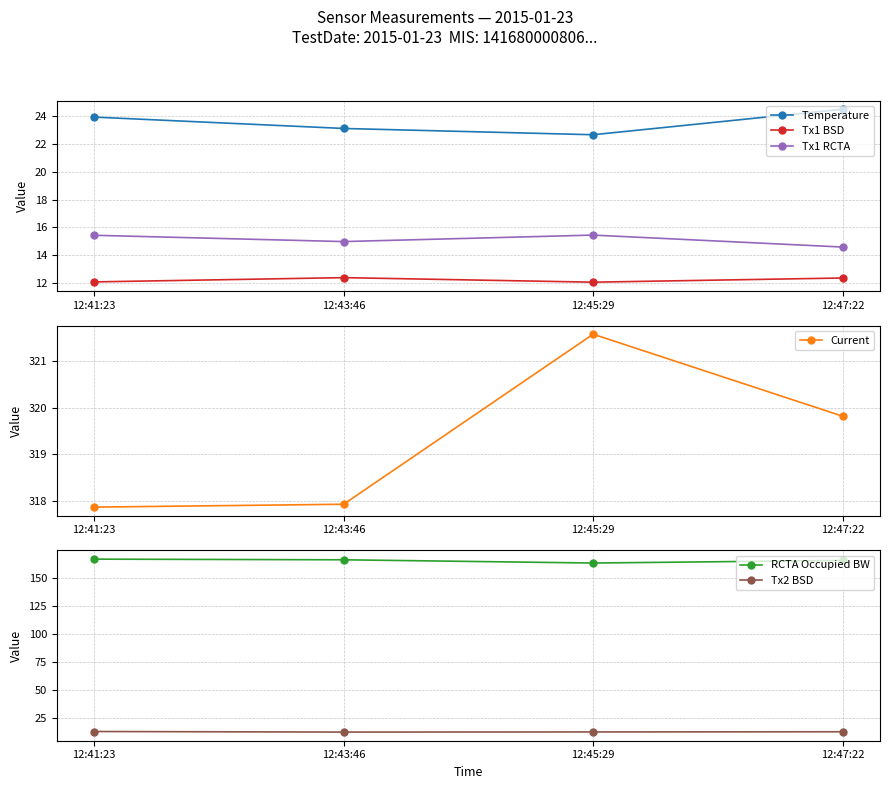

Reading left to right, what are all the values shown in this chart?

Temperature: 23.9	23.1	22.6	24.4
Tx1 BSD: 12.1	12.4	12.1	12.4
Tx1 RCTA: 15.4	15.0	15.5	14.6
Current: 317.9	317.9	321.6	319.8
RCTA Occupied BW: 166.7	166.1	163.2	165.6
Tx2 BSD: 12.5	12.0	12.1	12.3